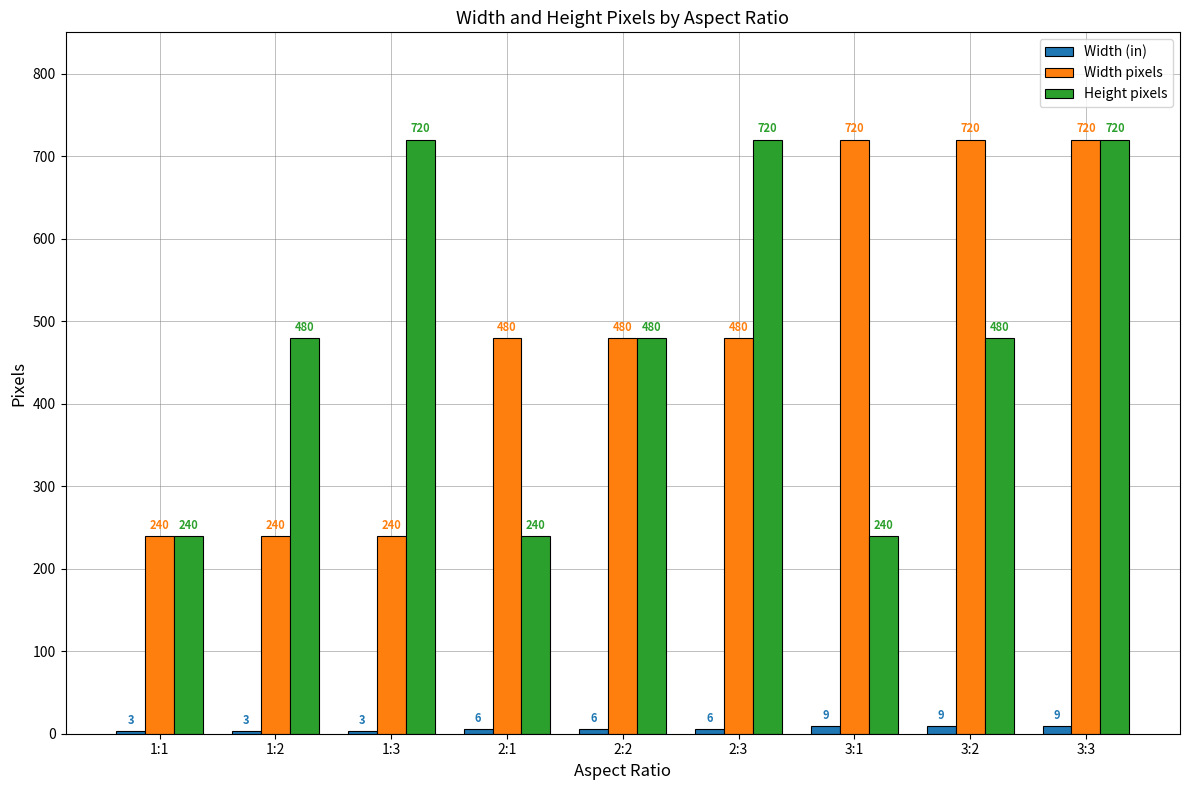

Rank the series at 1:2 from highest to lowest value.

Height pixels, Width pixels, Width (in)